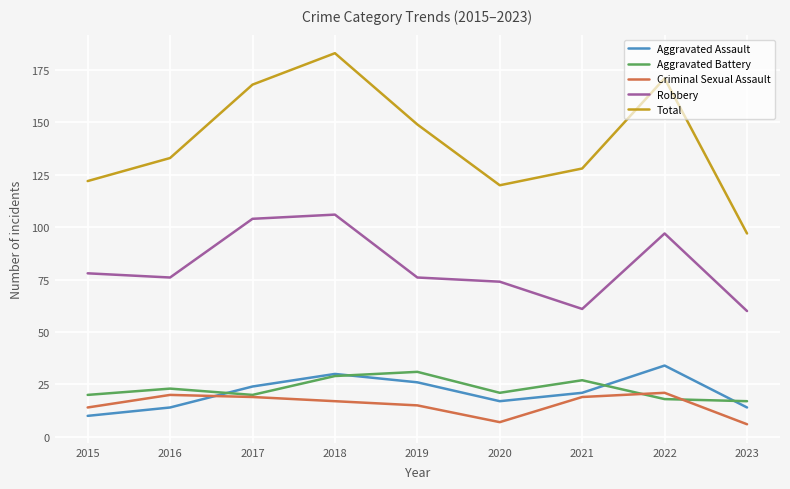

True or false: Aggravated Assault and Robbery intersect in this chart.

False